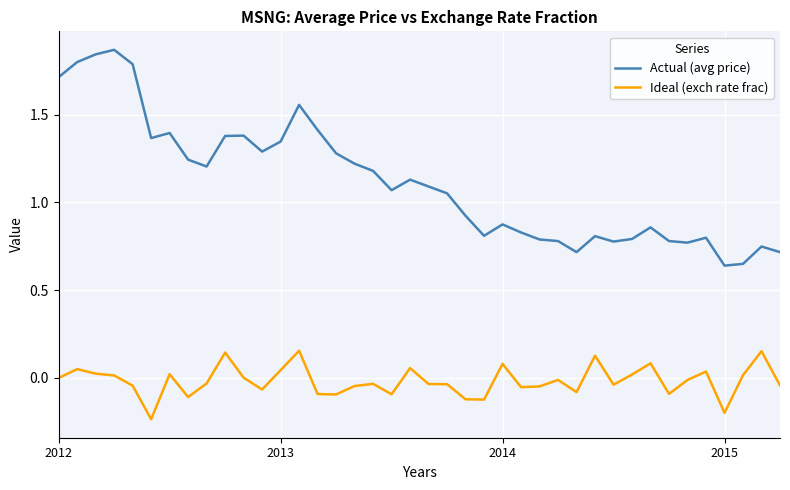

Rank the series by their maximum value, from lowest to highest.

Ideal (exch rate frac), Actual (avg price)